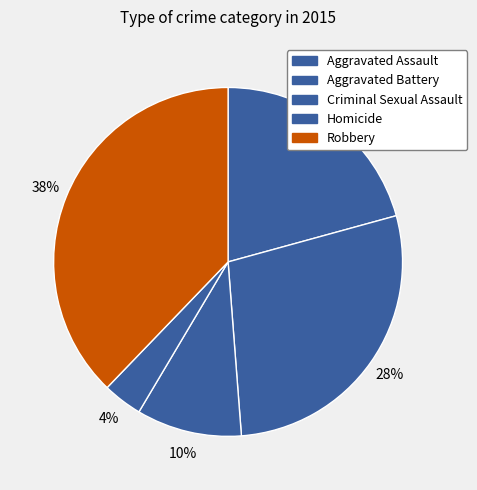

How many slices are in this pie chart?

5